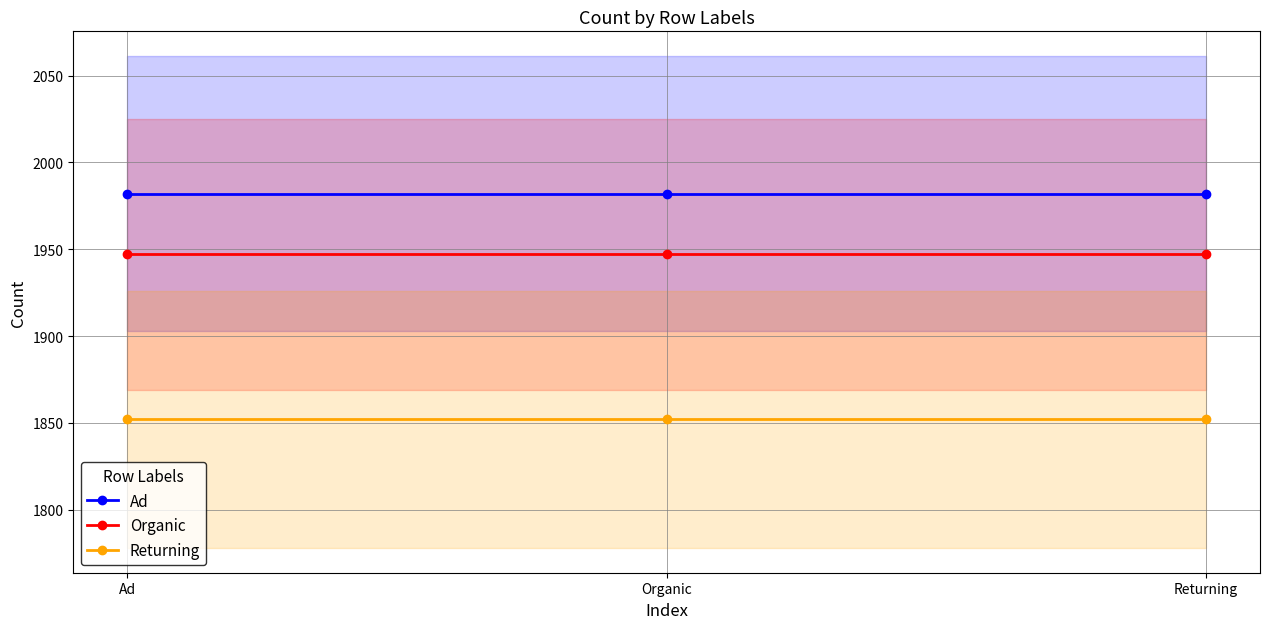

What is the label of the 1st point from the right?

Returning